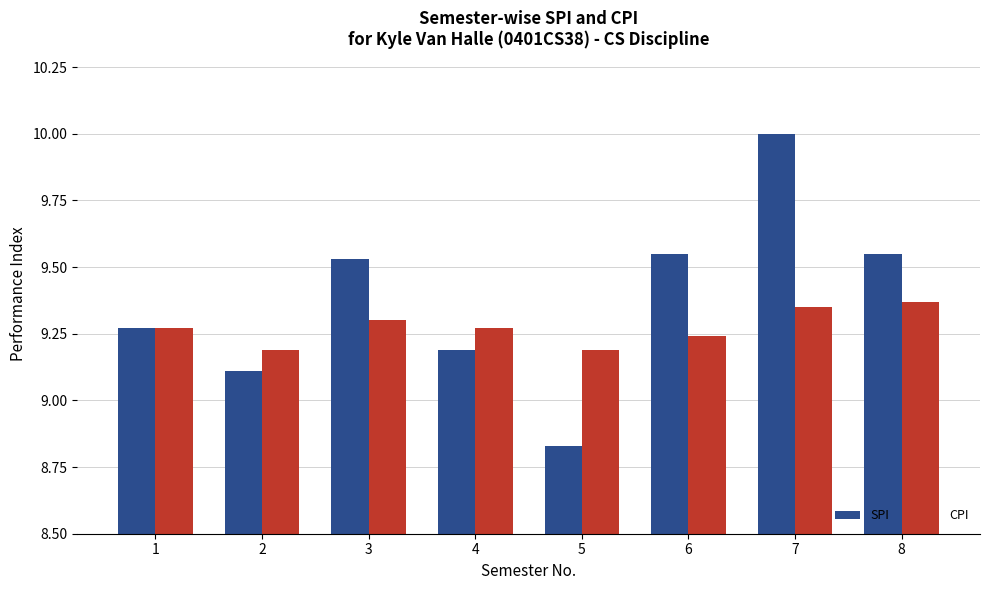

At which category is the sum across all series the highest?

7